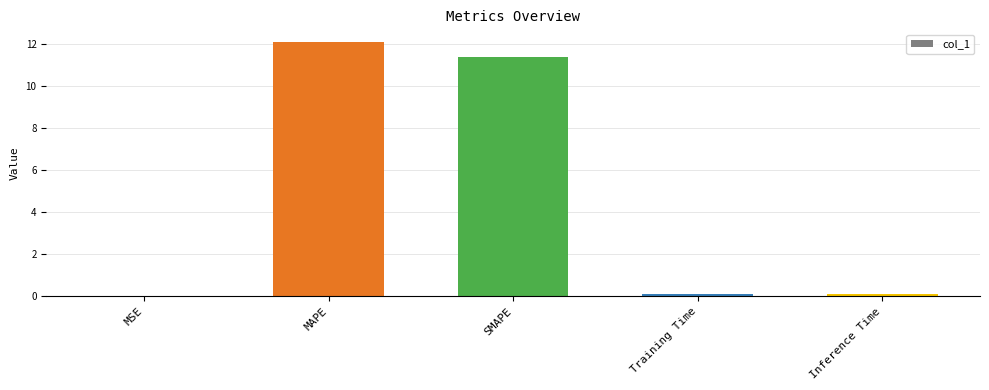

The chart shows a value of 0.0 at MSE. True or false?

True